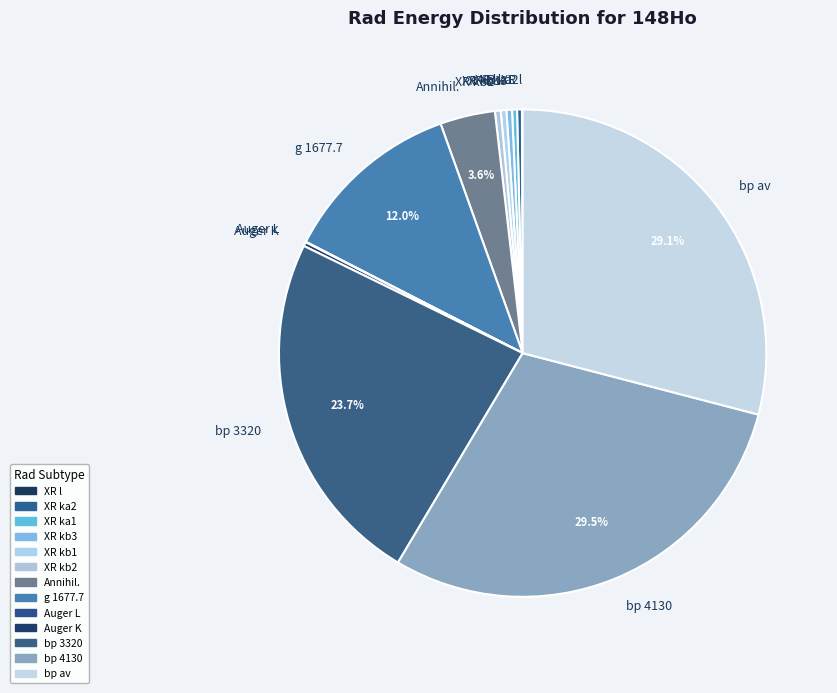

Does any single category account for the majority?

No